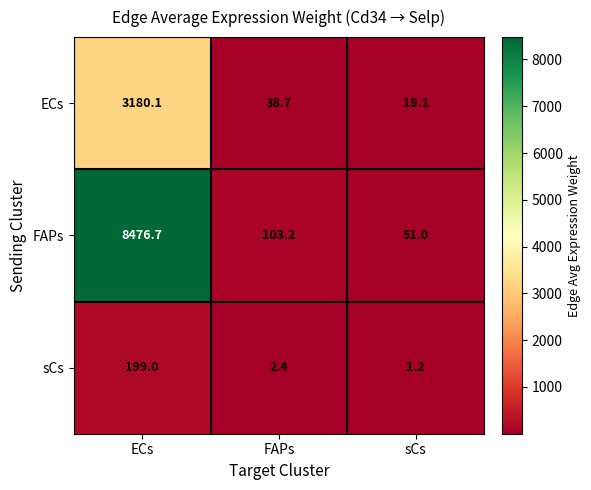

At which category is the sum across all series the highest?

ECs